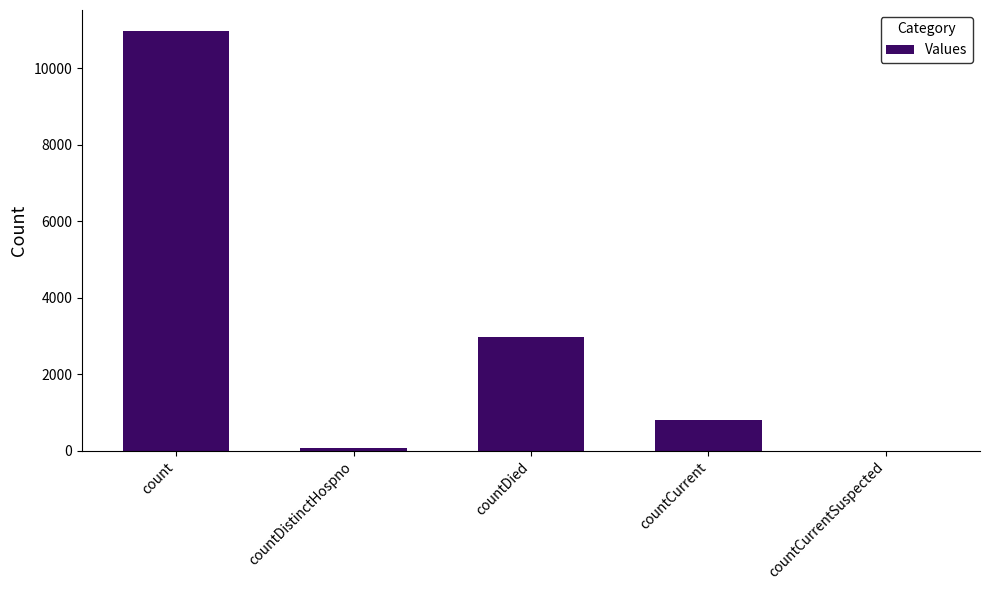

Reading right to left, what are all the values shown in this chart?

0	803	2967	77	10979